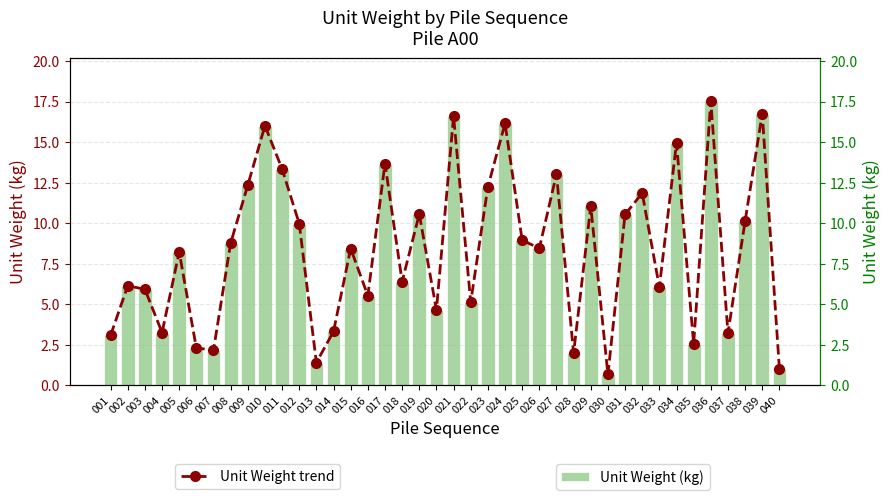

Reading left to right, extract all data points from this chart.

Unit Weight (kg): 3.1	6.1	5.9	3.3	8.2	2.3	2.2	8.8	12.4	16.0	13.4	10.0	1.4	3.3	8.4	5.5	13.7	6.4	10.6	4.6	16.6	5.1	12.2	16.2	9.0	8.5	13.0	2.0	11.1	0.7	10.5	11.9	6.1	15.0	2.6	17.5	3.2	10.1	16.8	1.0
Unit Weight trend: 3.1	6.1	5.9	3.3	8.2	2.3	2.2	8.8	12.4	16.0	13.4	10.0	1.4	3.3	8.4	5.5	13.7	6.4	10.6	4.6	16.6	5.1	12.2	16.2	9.0	8.5	13.0	2.0	11.1	0.7	10.5	11.9	6.1	15.0	2.6	17.5	3.2	10.1	16.8	1.0